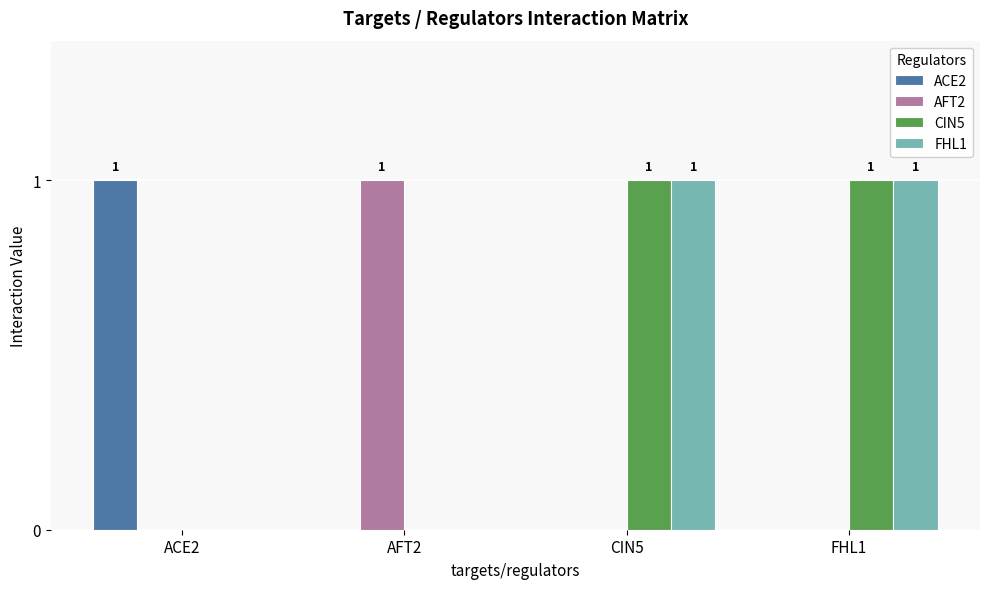

The CIN5 series shows 0 at AFT2. True or false?

True